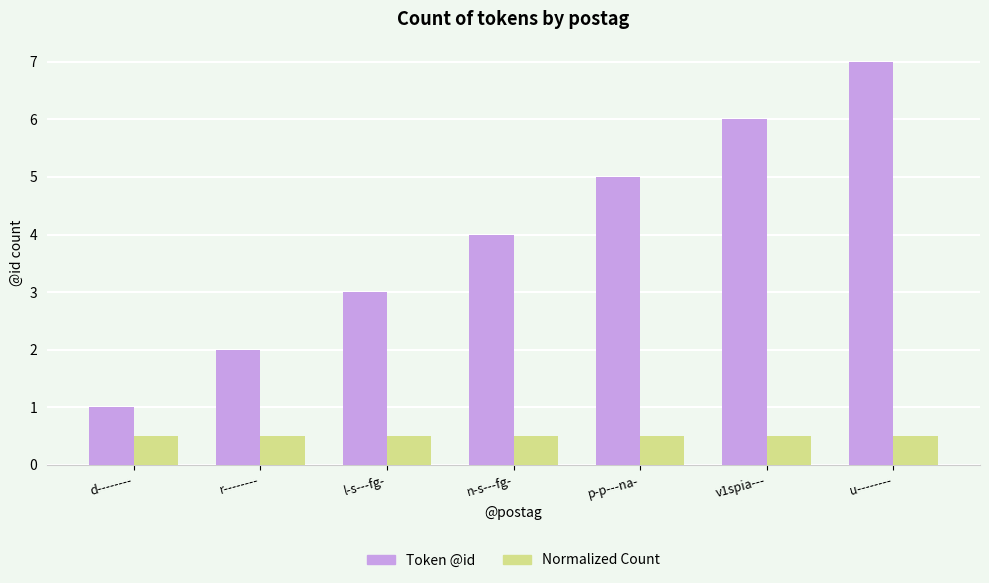

What is the spread (max minus min) of values at v1spia---?

5.5